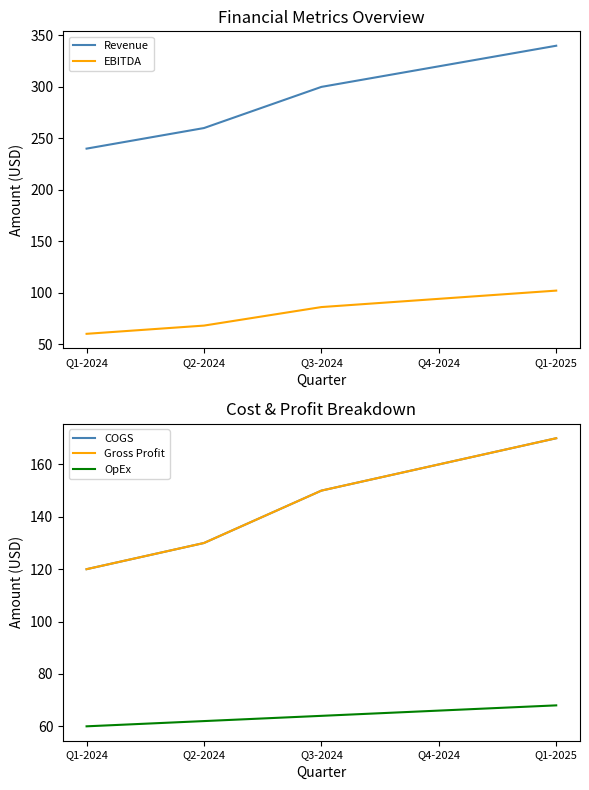

What is the label of the 2nd point from the right?

Q4-2024